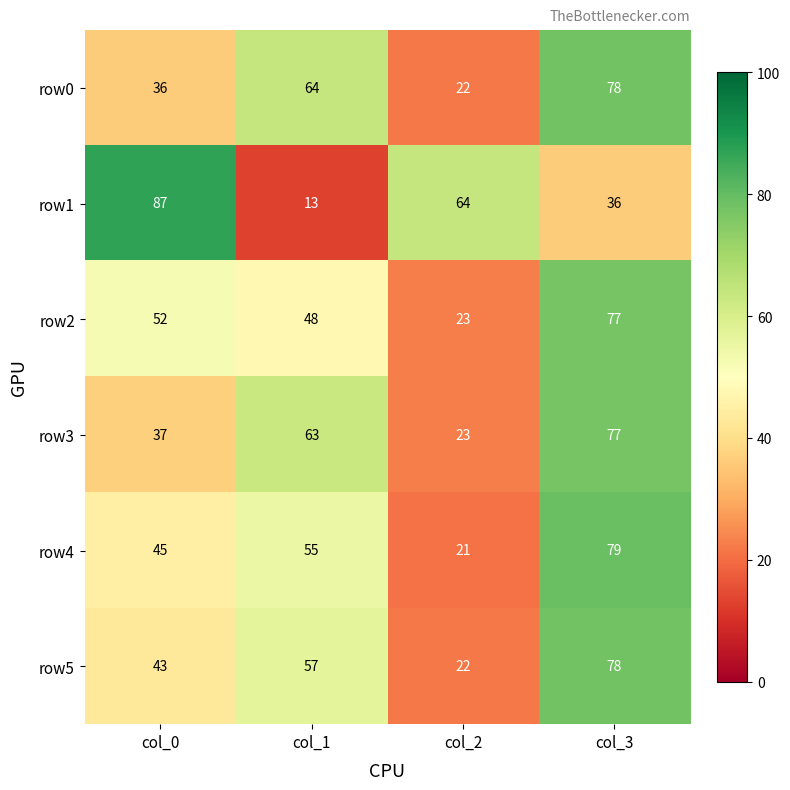

Rank the categories by row4 value from lowest to highest.

col_2, col_0, col_1, col_3